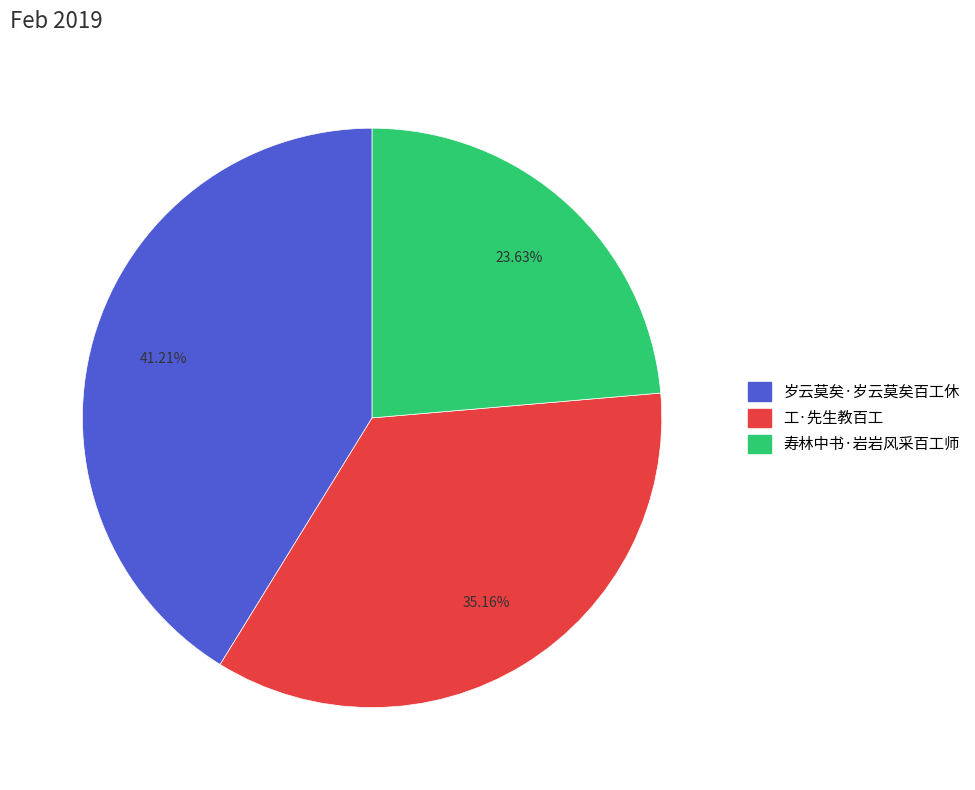

To the nearest percent, what is the average slice percentage?

33%